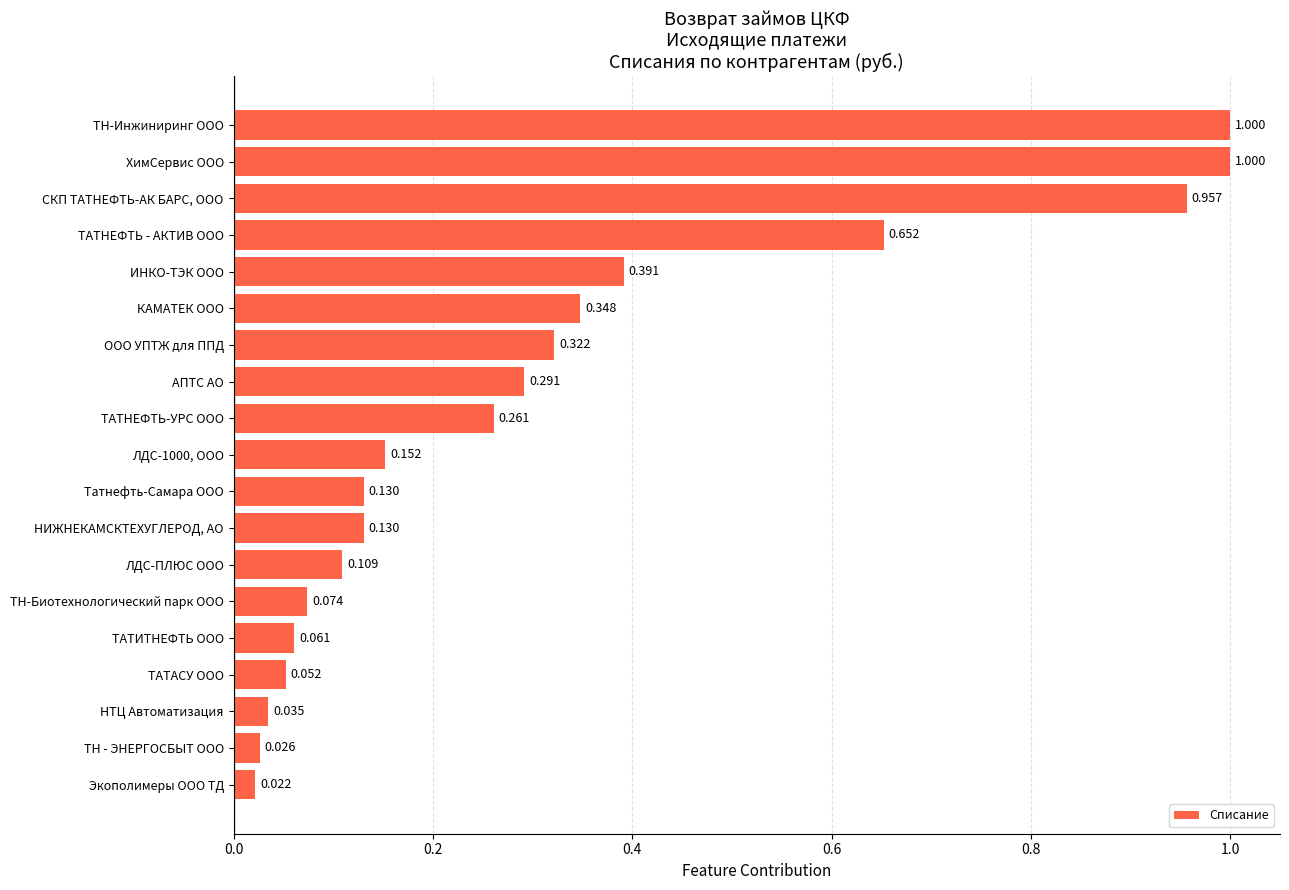

Which category has the lowest value across all series?

Экополимеры ООО ТД